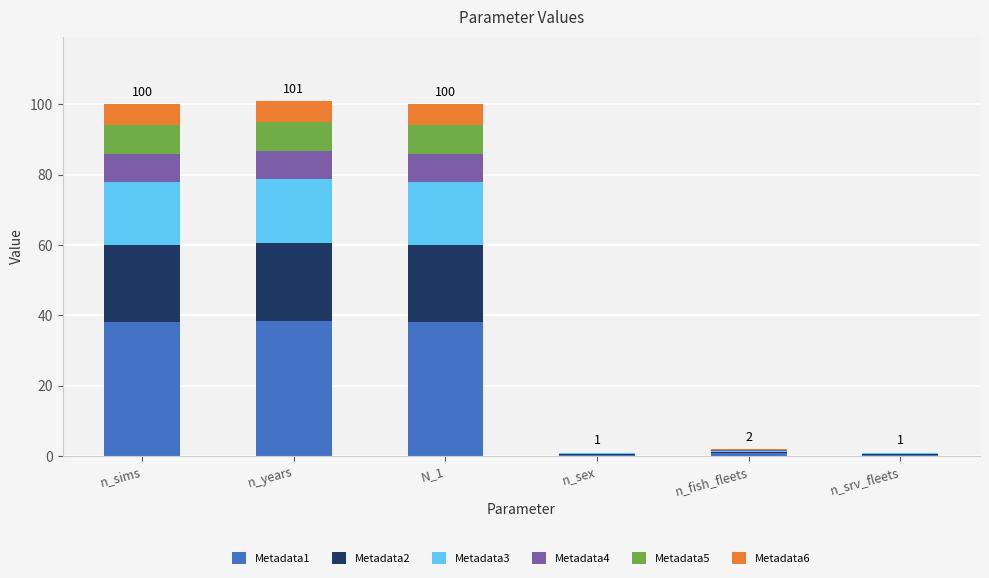

How many series are shown in this chart?

6